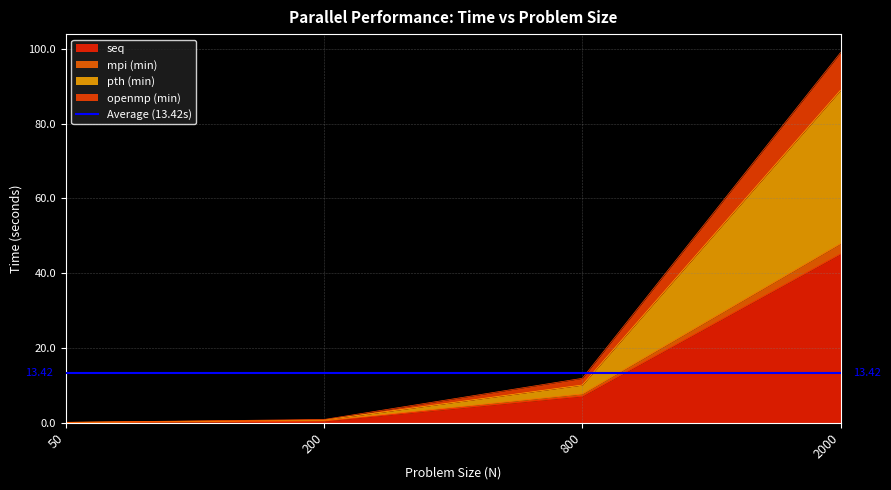

Which category has the lowest value in the mpi (min) series?

50